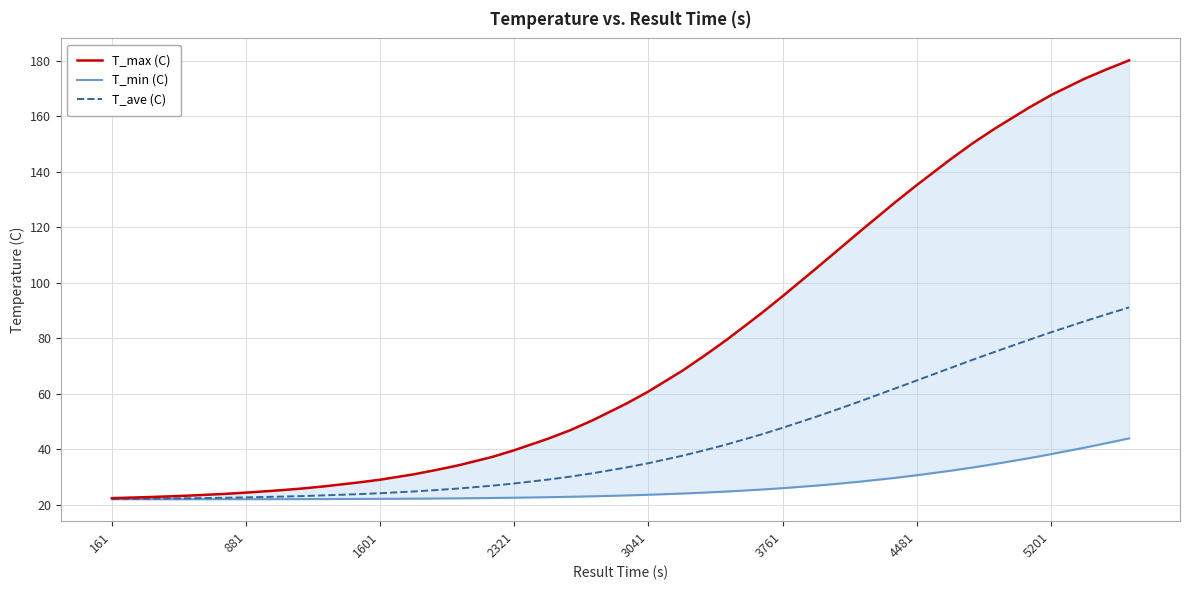

At how many categories does at least one series exceed 75?

16